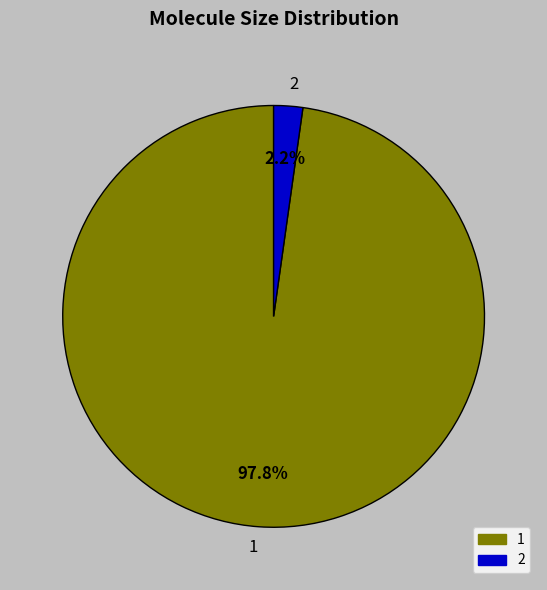

To the nearest percent, what is the combined percentage of 1 and 2?

100%